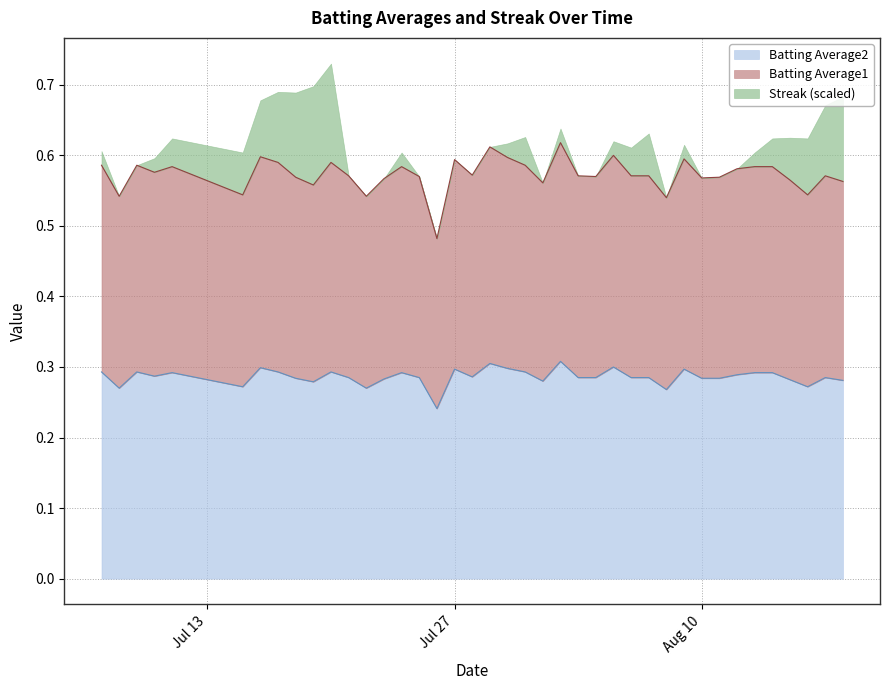

How many interior local peaks does the Batting Average2 series have?

11